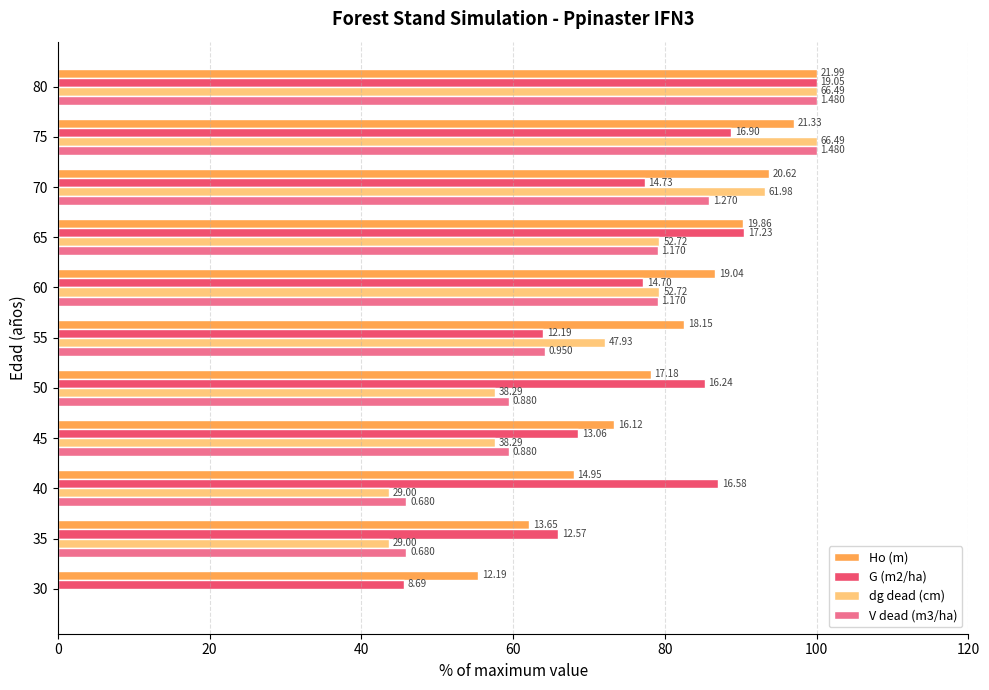

At which label does G (m2/ha) first exceed 77?

40